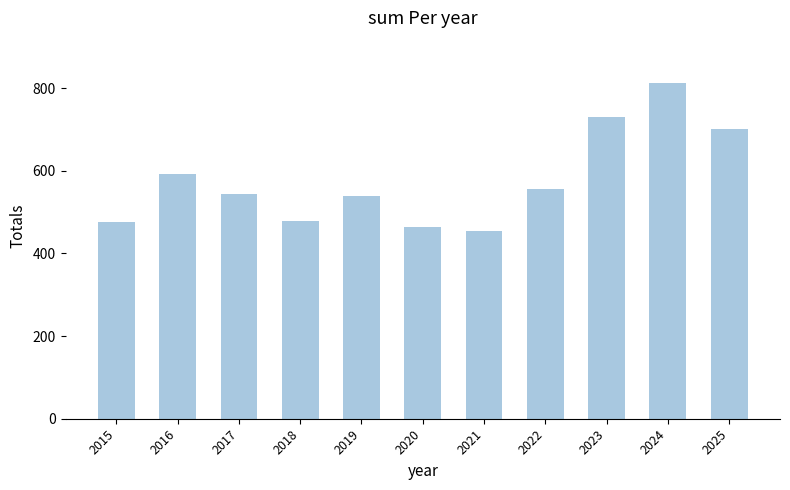

What is the maximum value shown in the chart?

813